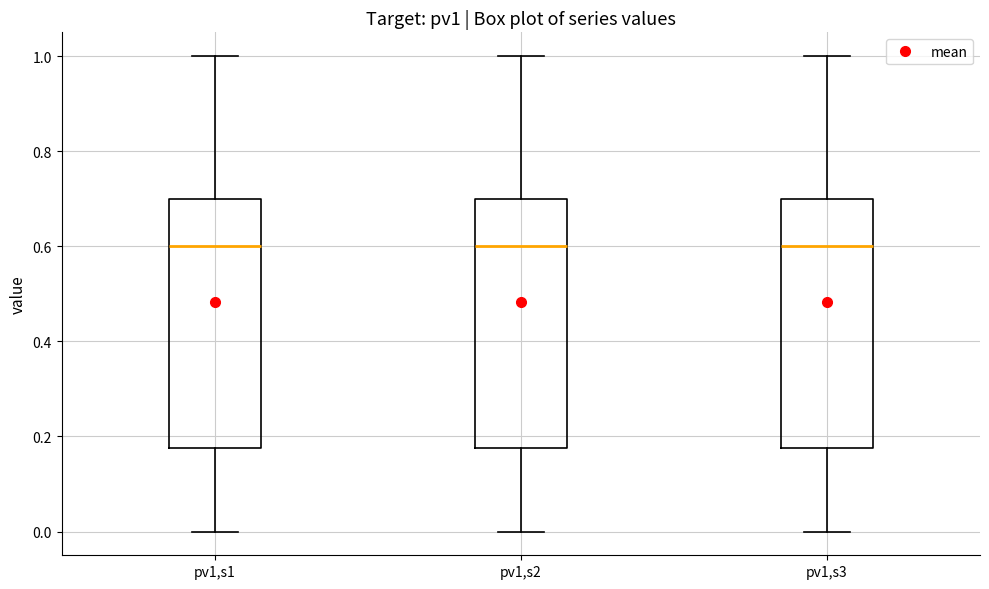

Reading left to right, transcribe this box plot: for each box, give where its median line is, the range the box spans, and where its two whiskers end, as read against the y-axis. The values are not printed on the chart, so give them approximately, as read against the axis.

pv1,s1: median 0.60, box 0.18 to 0.70, whiskers 0.00 to 1.00
pv1,s2: median 0.60, box 0.18 to 0.70, whiskers 0.00 to 1.00
pv1,s3: median 0.60, box 0.18 to 0.70, whiskers 0.00 to 1.00